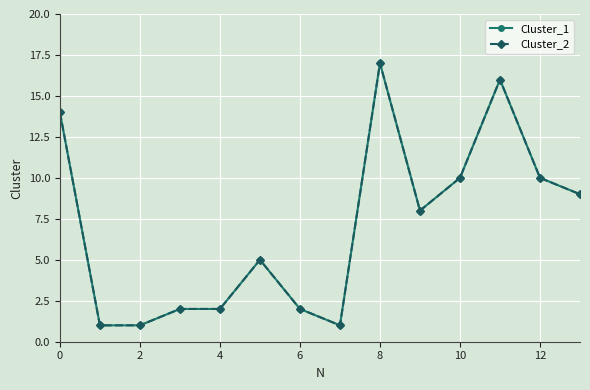

Does the chart have visible grid lines?

Yes